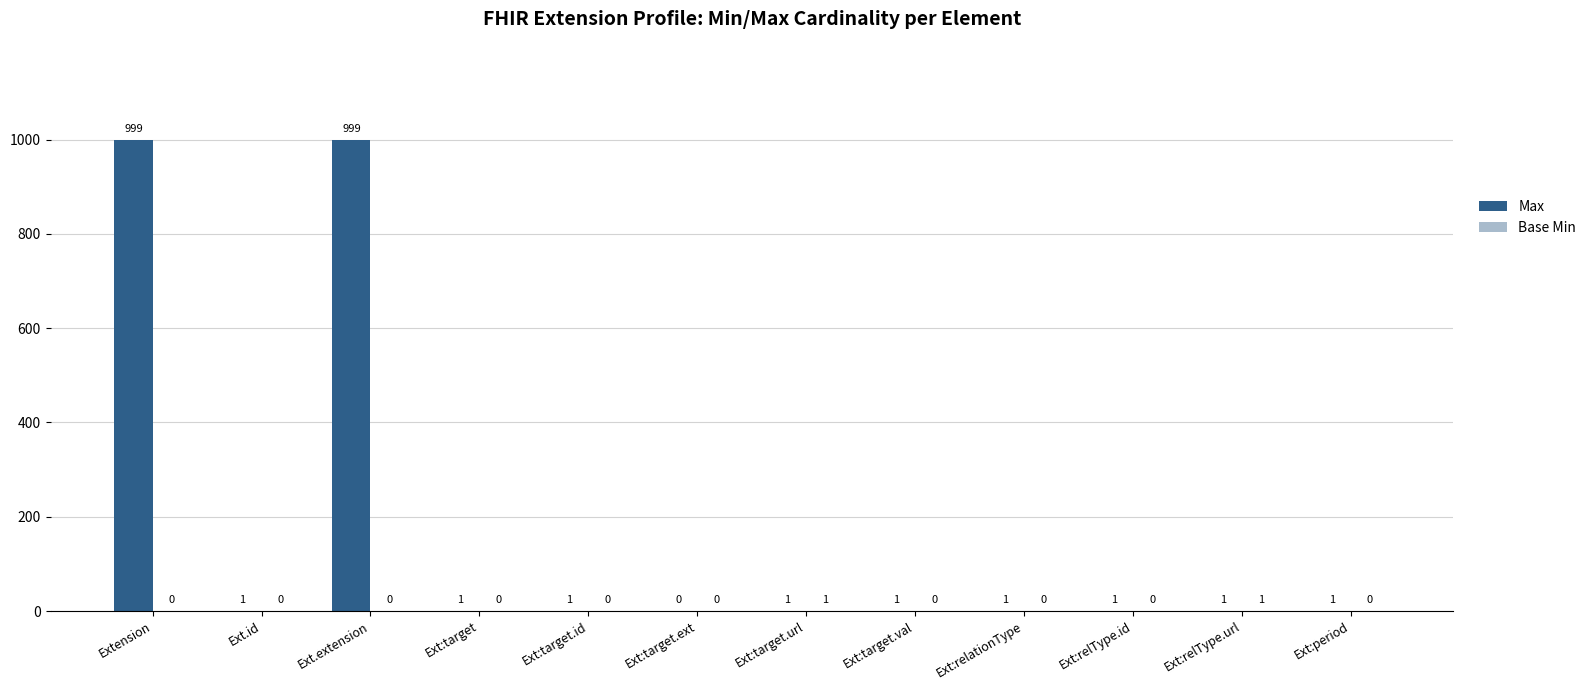

What is the maximum value shown in the chart?

999